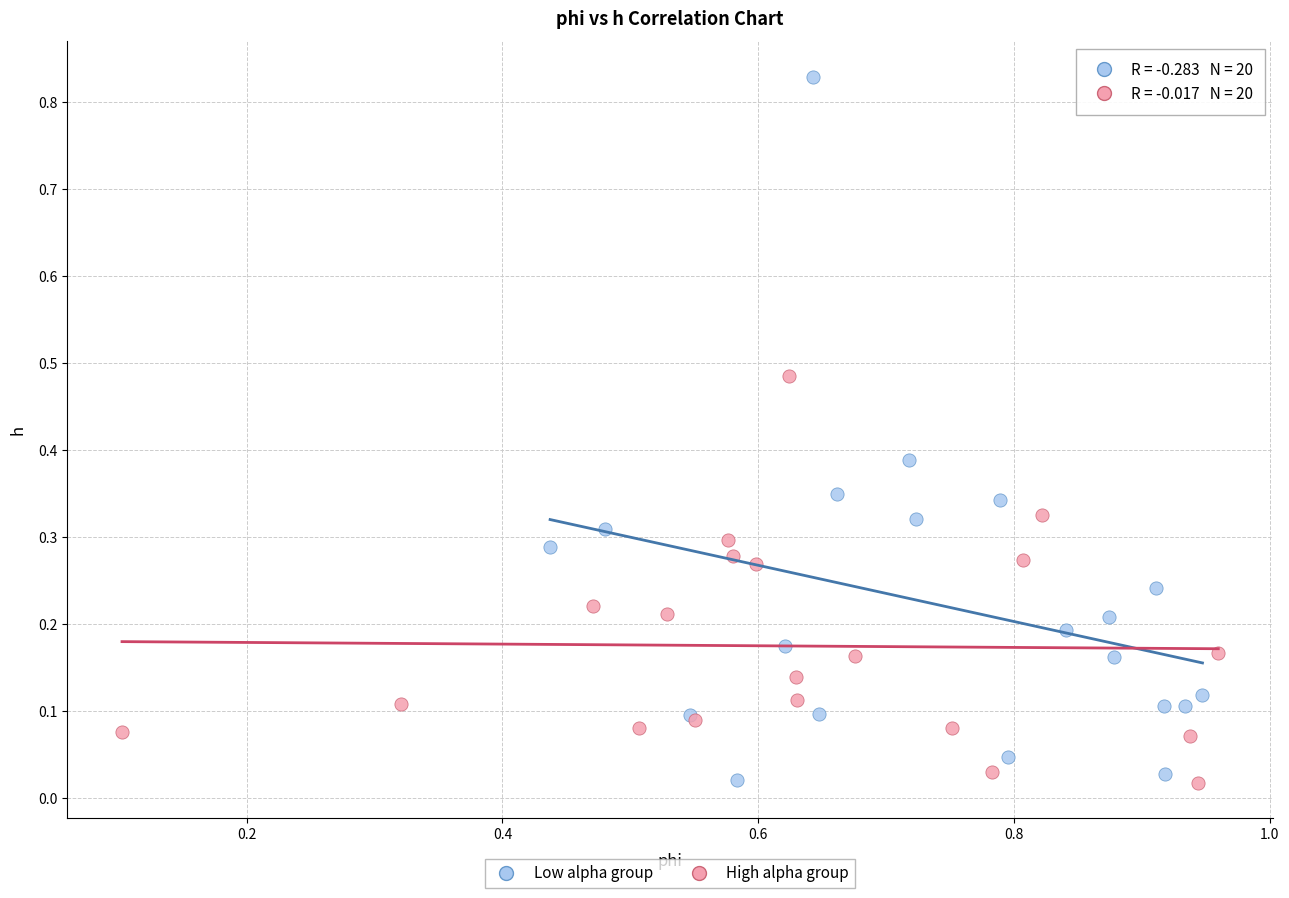

Which series has the largest Y range (max minus min)?

Low alpha group